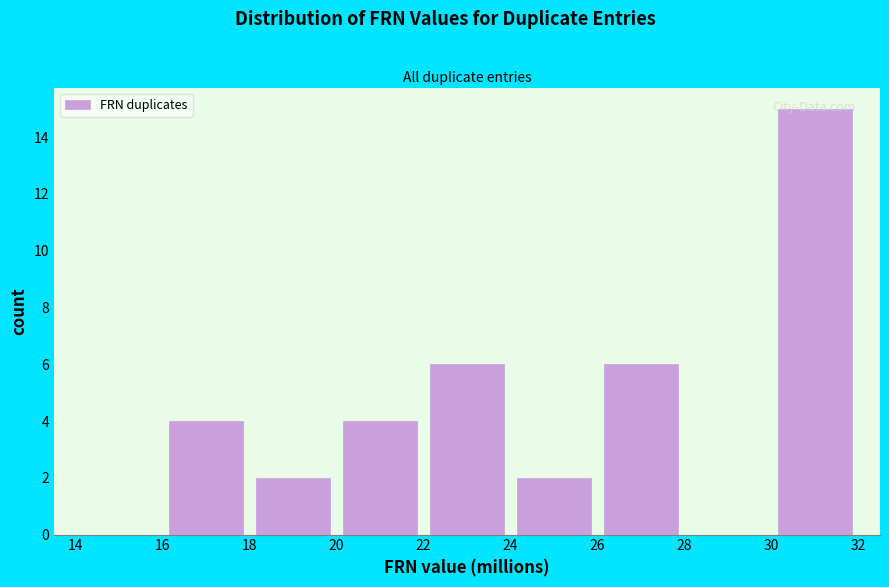

Which range on the x-axis has the tallest bar?

30 to 32